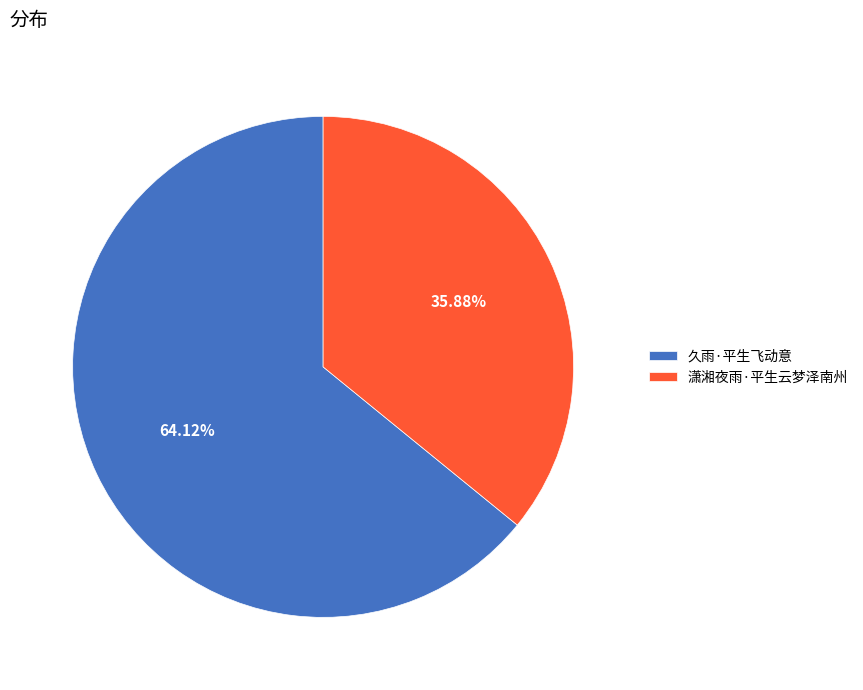

To the nearest percent, what percentage of the pie is 久雨·平生飞动意?

64%